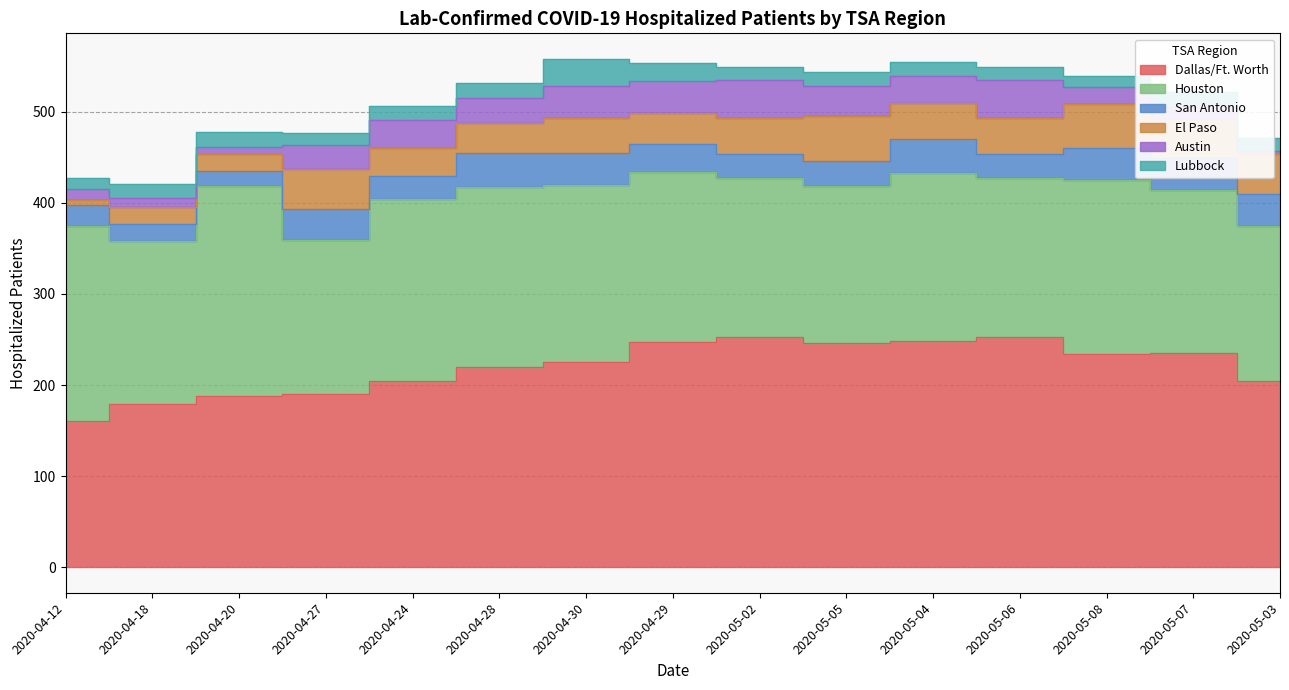

True or false: San Antonio has more than 1 interior local peaks.

True